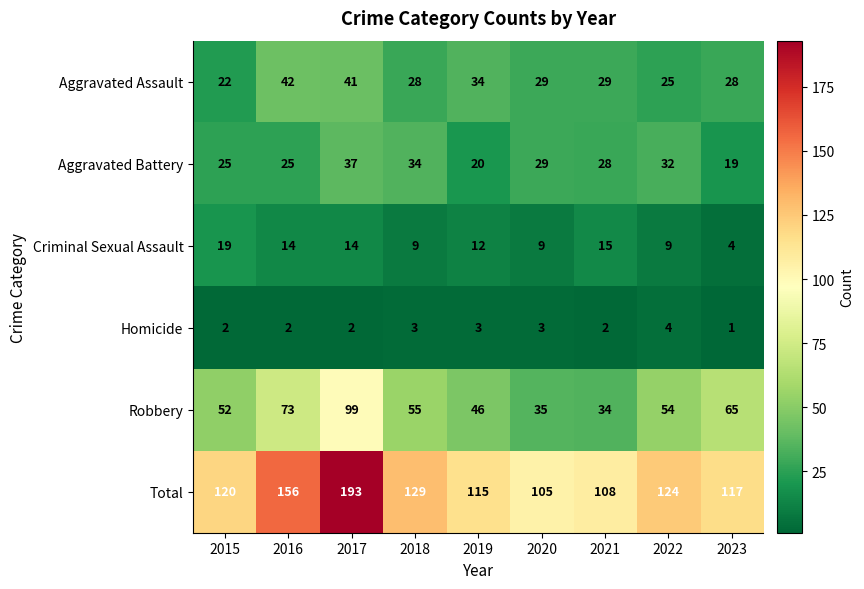

Which series has the largest range (max minus min)?

Total